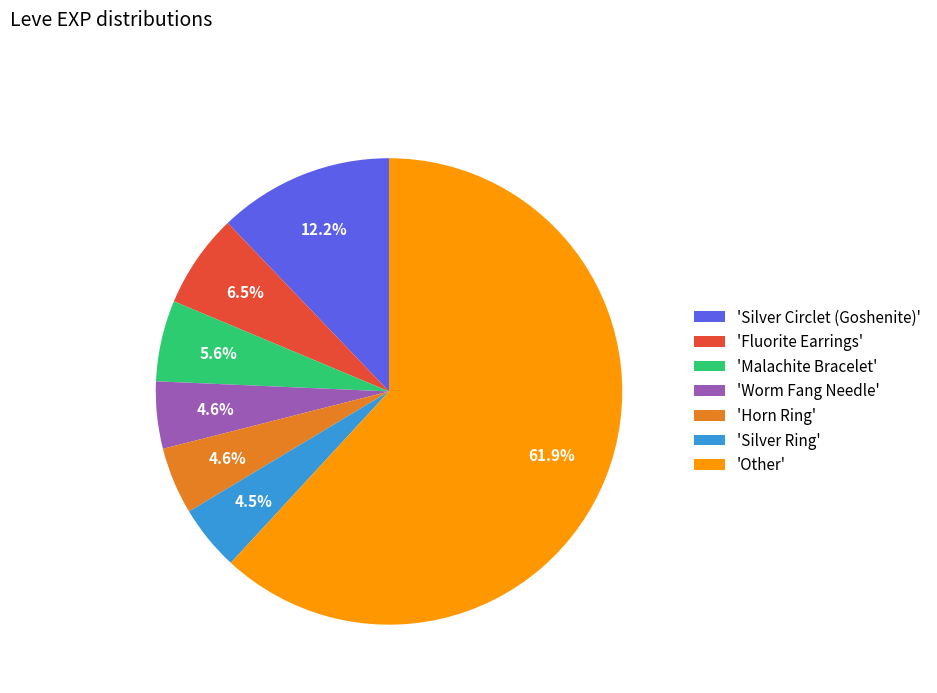

To the nearest percent, what is the difference between the largest and smallest slice percentages?

57%